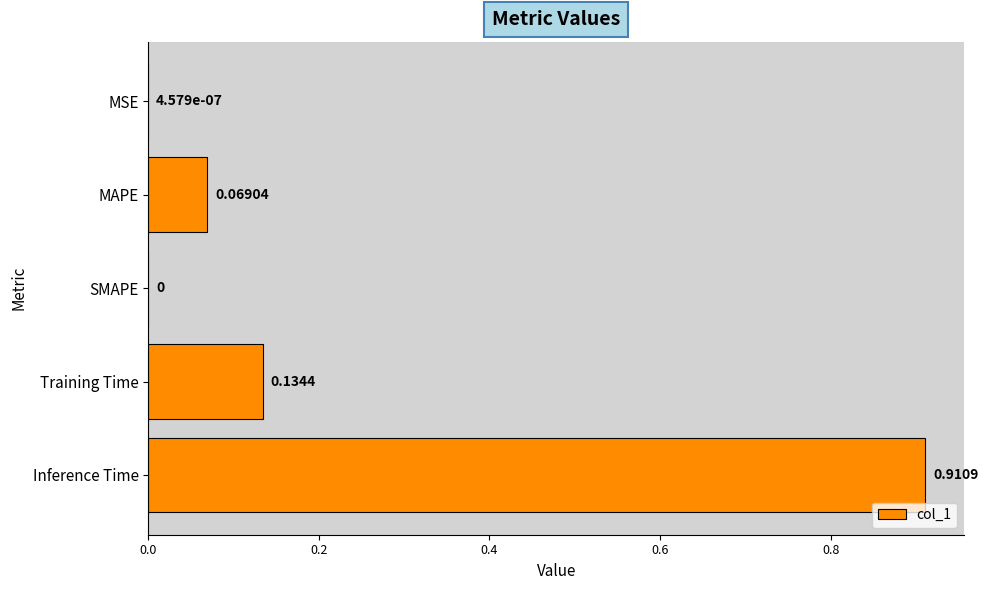

What is the sum of the values at Training Time and Inference Time?

1.0